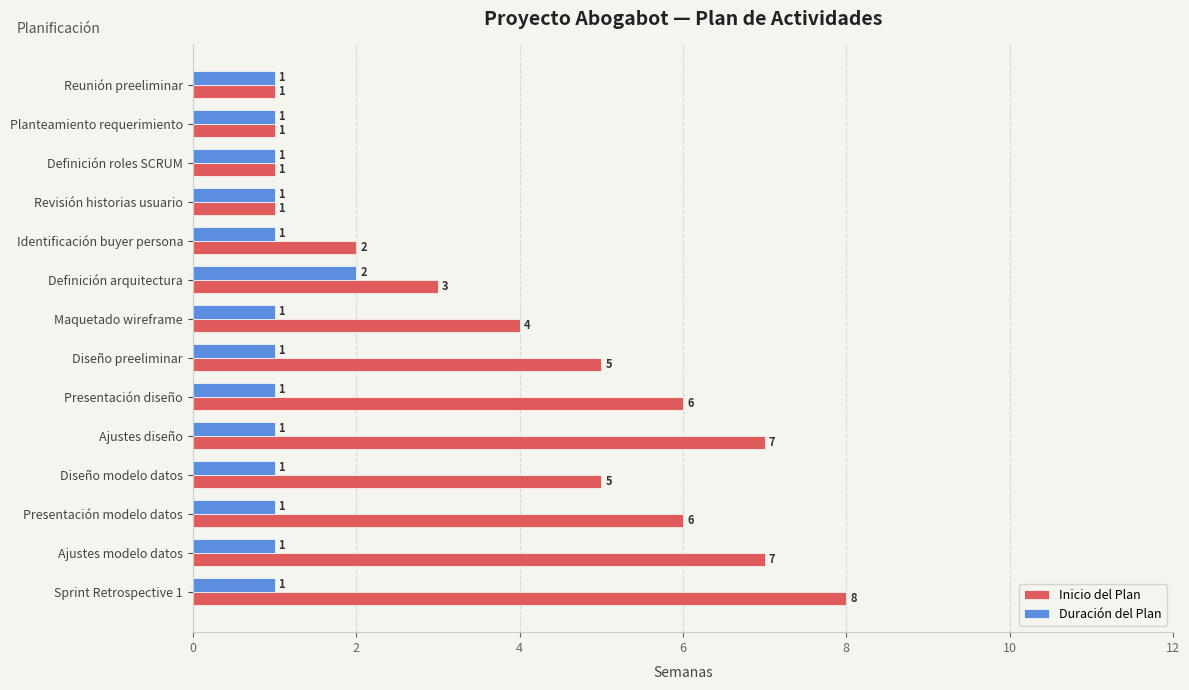

Between Definición arquitectura and Sprint Retrospective 1, which series saw the biggest shift?

Inicio del Plan